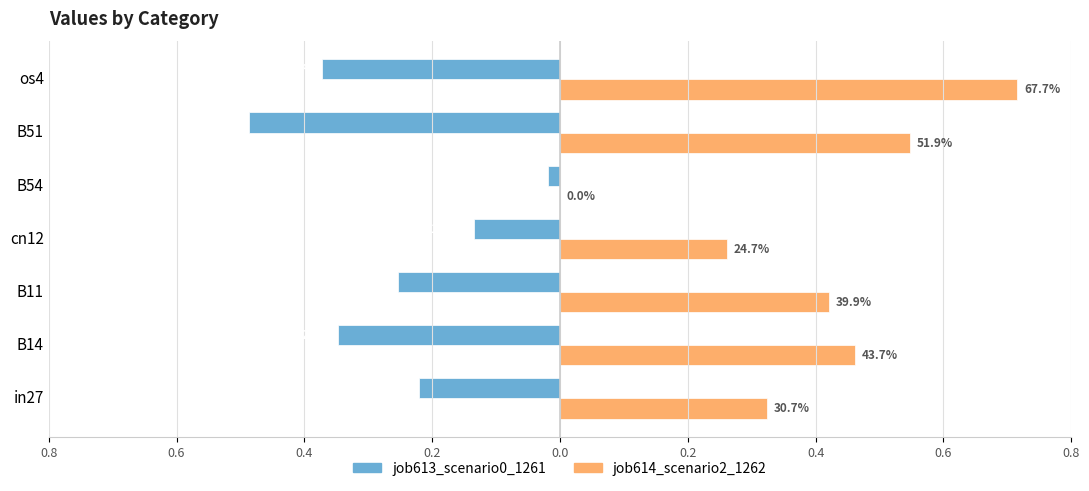

How many distinct data groups are displayed?

2